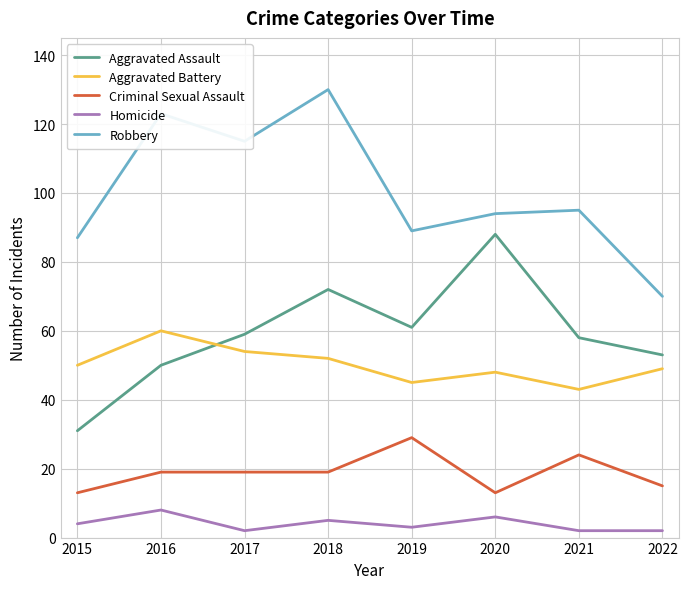

At how many categories does at least one series exceed 5?

8